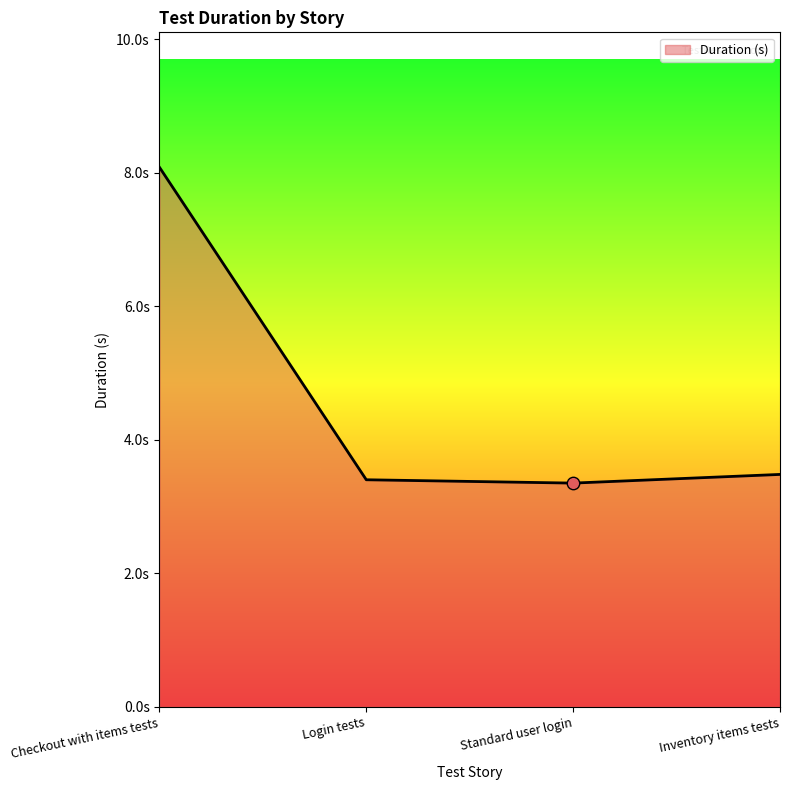

What is the change in value from Checkout with items tests to Login tests?

-4.7